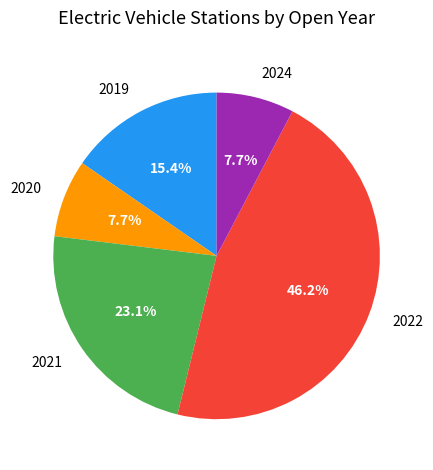

Approximately how many times larger is the value at 2024 compared to 2019?

0.5